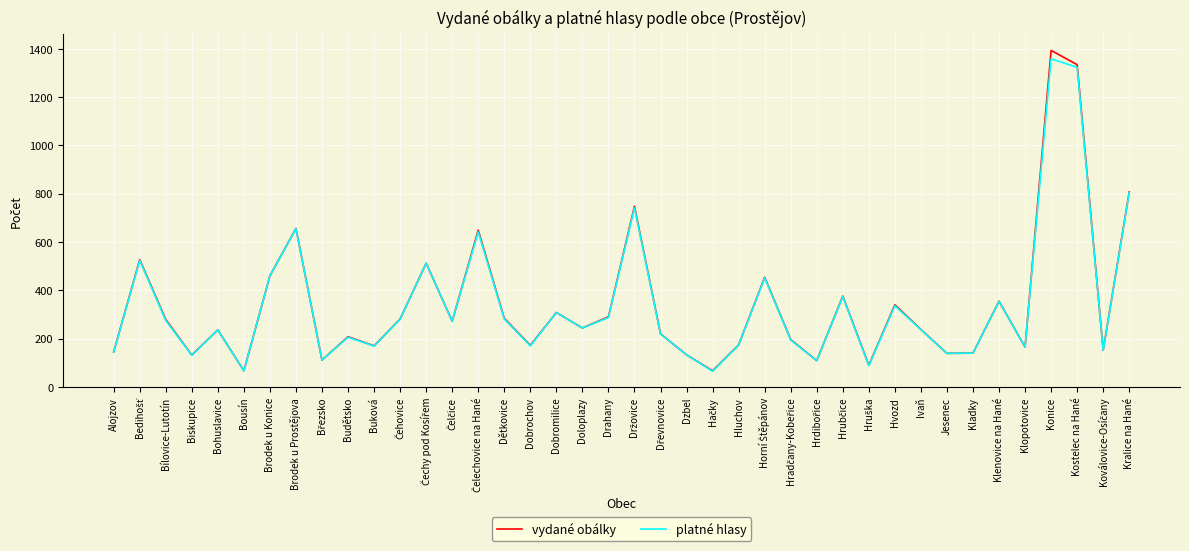

The value of platné hlasy at Doloplazy is 411. True or false?

False